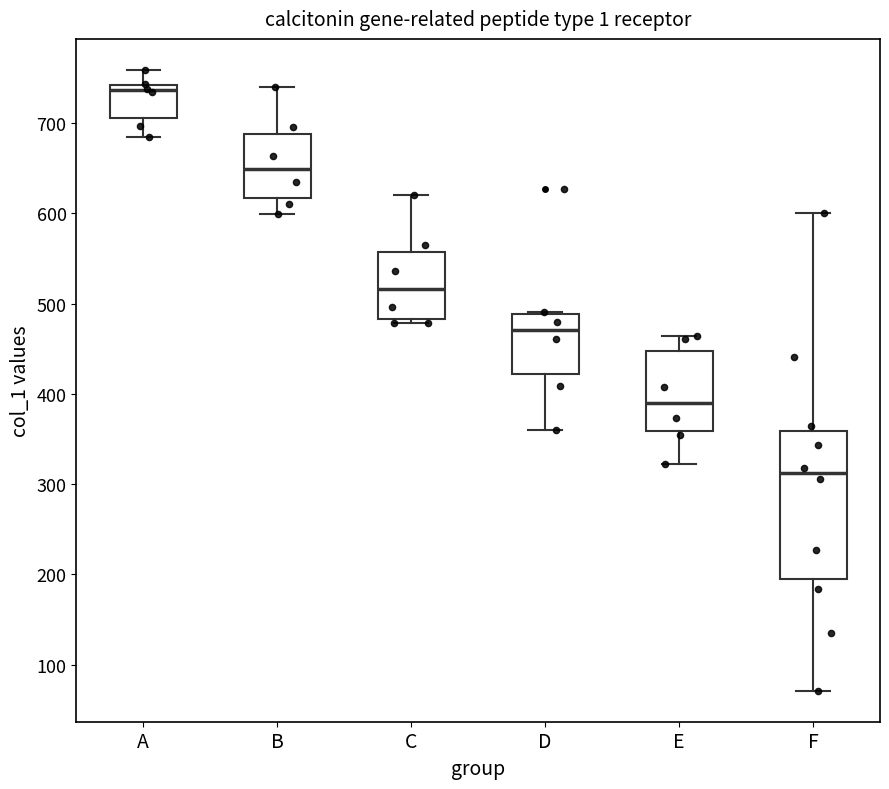

Reading left to right, read every box against the y-axis: the position of its median line, the range the box covers, and the ends of its whiskers. The values are not printed on the chart, so give them approximately, as read against the axis.

A: median 740 (just below the box's upper edge), box 710 to 740, whiskers 680 to 760
B: median 650, box 620 to 690, whiskers 600 to 740
C: median 520, box 480 to 560, whiskers 480 (just below the box's lower edge) to 620
D: median 470, box 420 to 490, whiskers 360 to 490
E: median 390, box 360 to 450, whiskers 320 to 460
F: median 310, box 190 to 360, whiskers 70 to 600